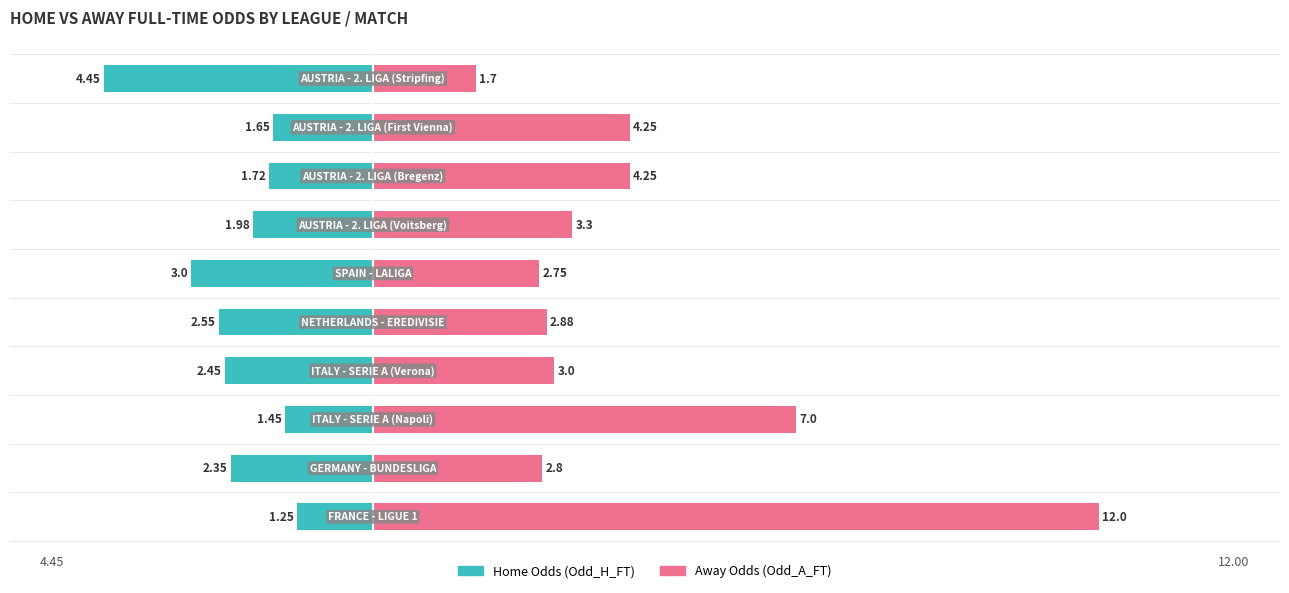

Which has a higher value, 4 or 1?

1